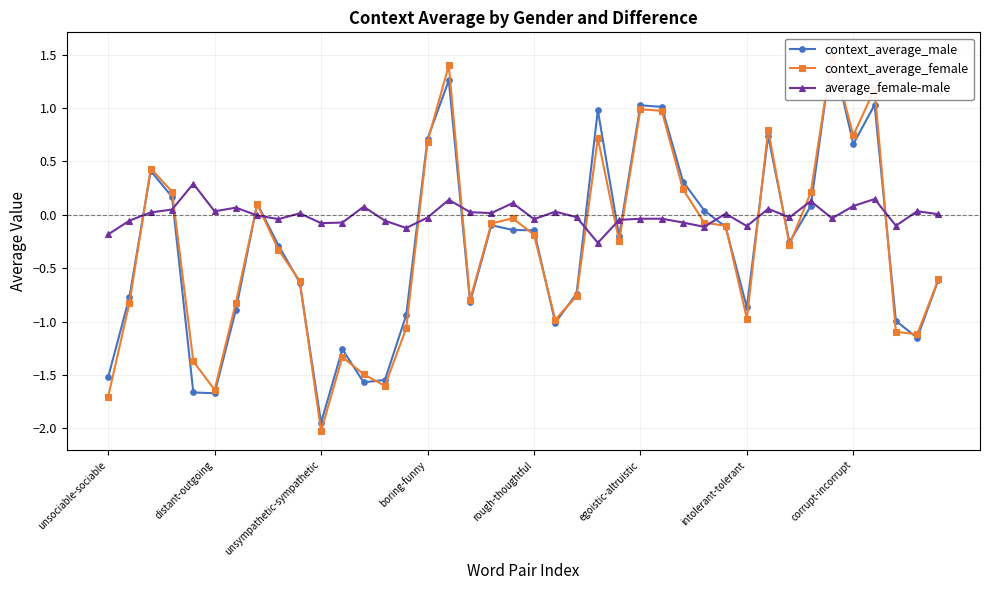

How many data points does each series have?

40